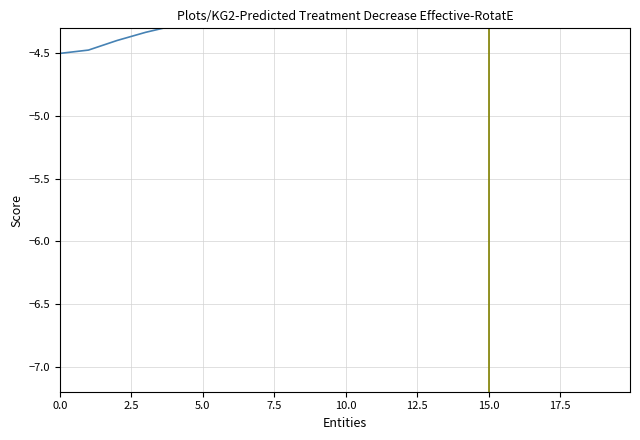

What is the greatest value displayed?

-2.0